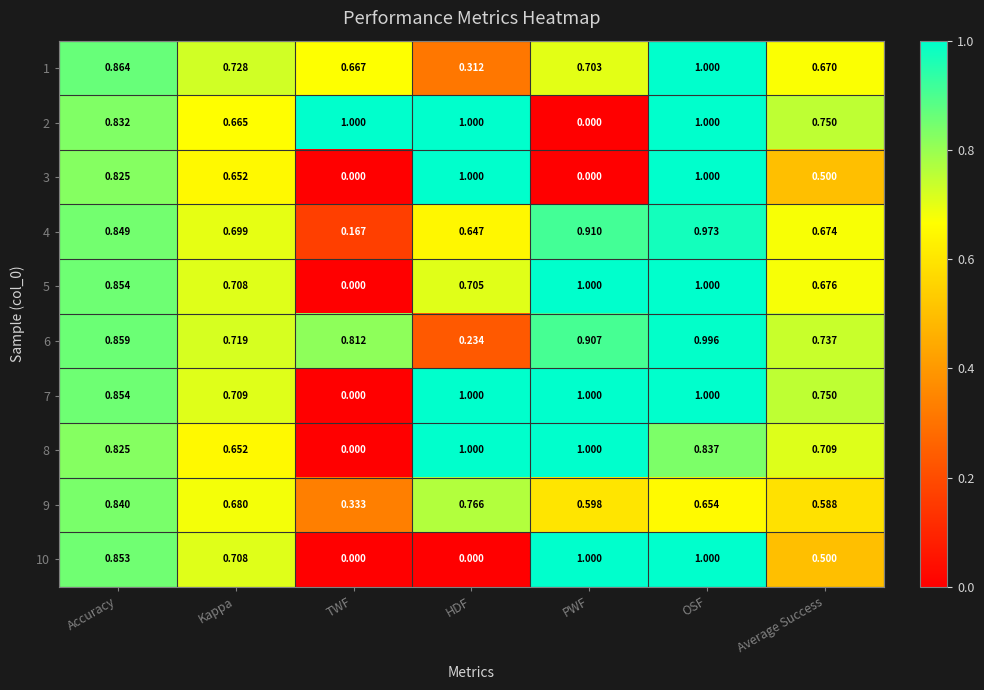

Rank the categories by 4 value from highest to lowest.

OSF, PWF, Accuracy, Kappa, Average Success, HDF, TWF